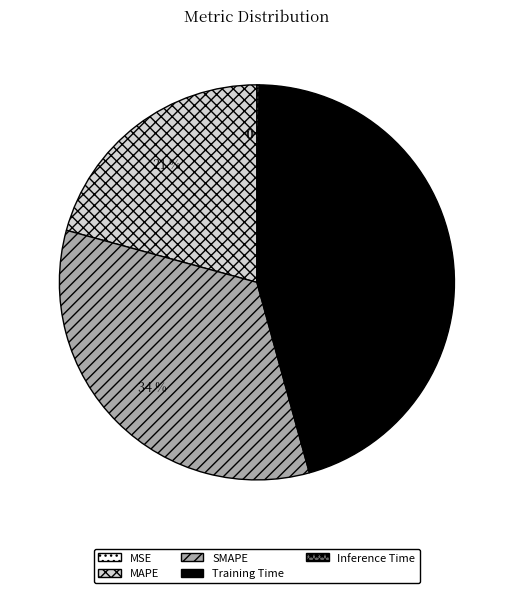

What is the largest slice in the pie chart?

Training Time